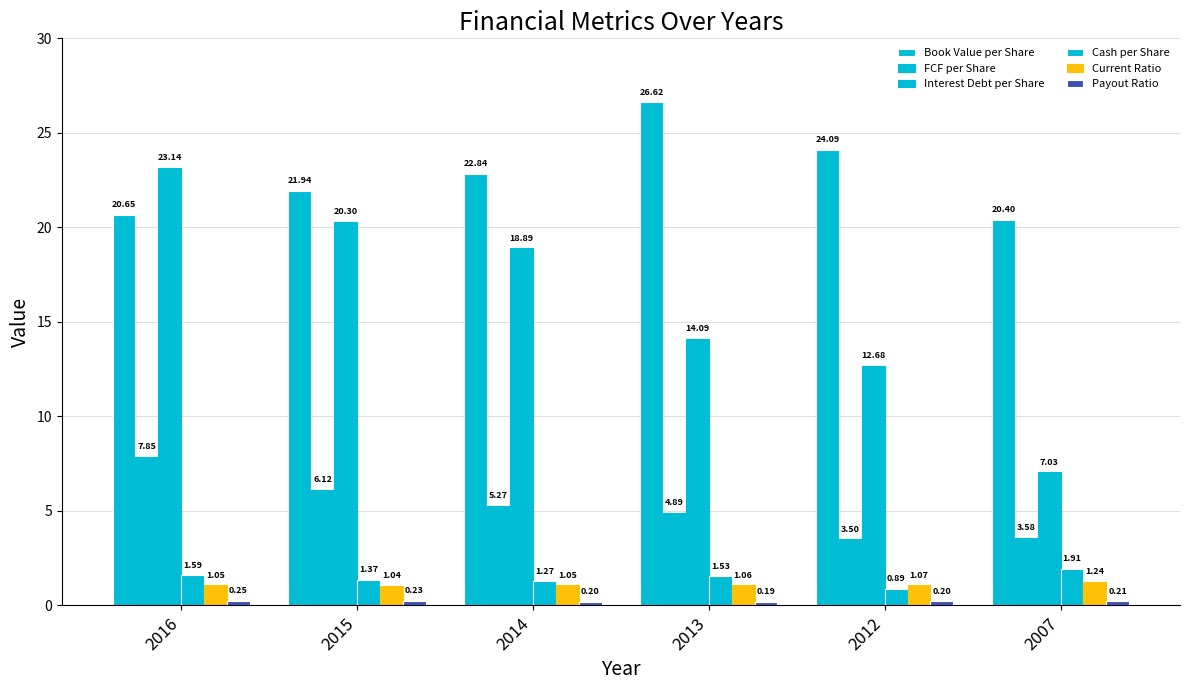

The value of Book Value per Share at 2007 is 20.4. True or false?

True